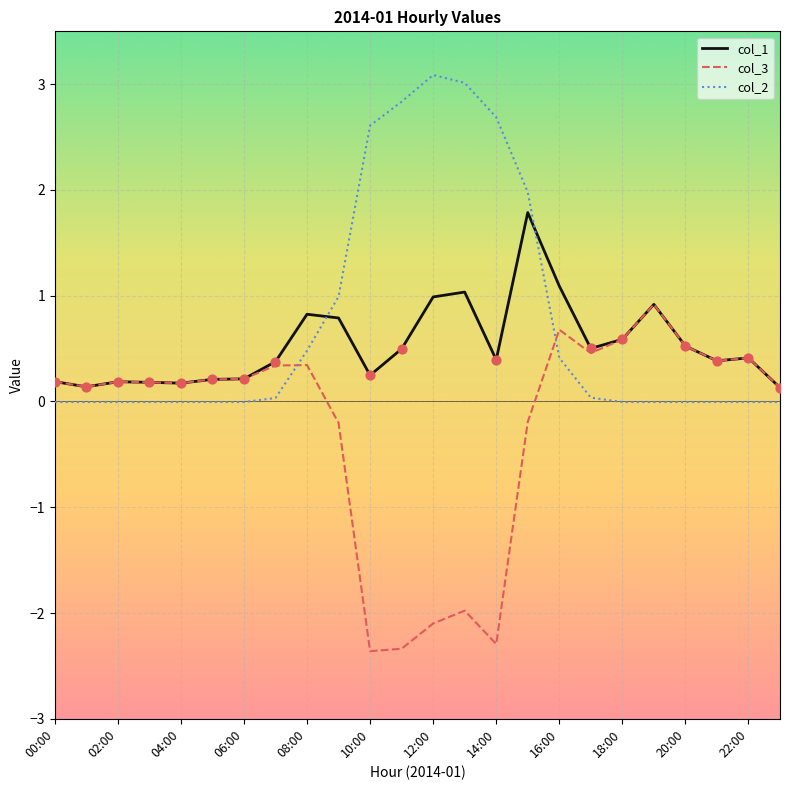

Rank the series by their average value, from highest to lowest.

col_2, col_1, col_3